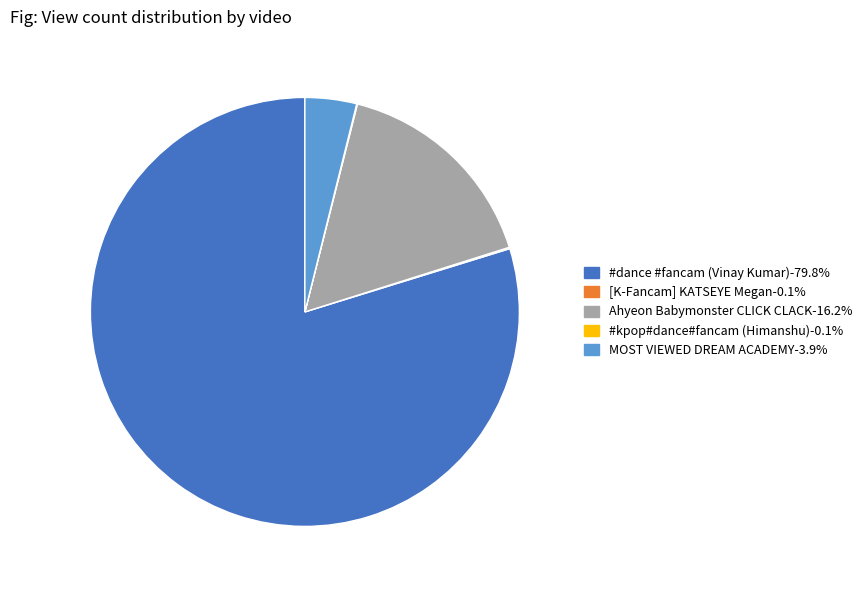

Do Ahyeon Babymonster CLICK CLACK and MOST VIEWED DREAM ACADEMY together represent more than half of the pie?

No